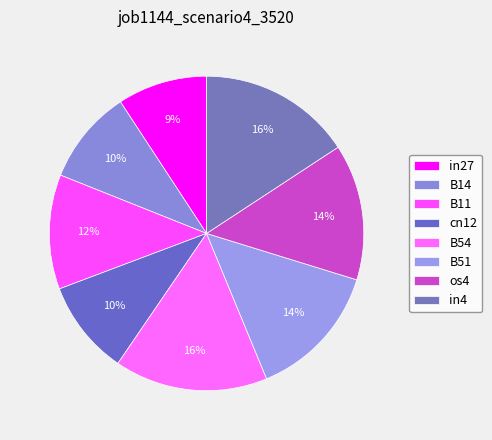

Does in4 represent more than half of the total?

No